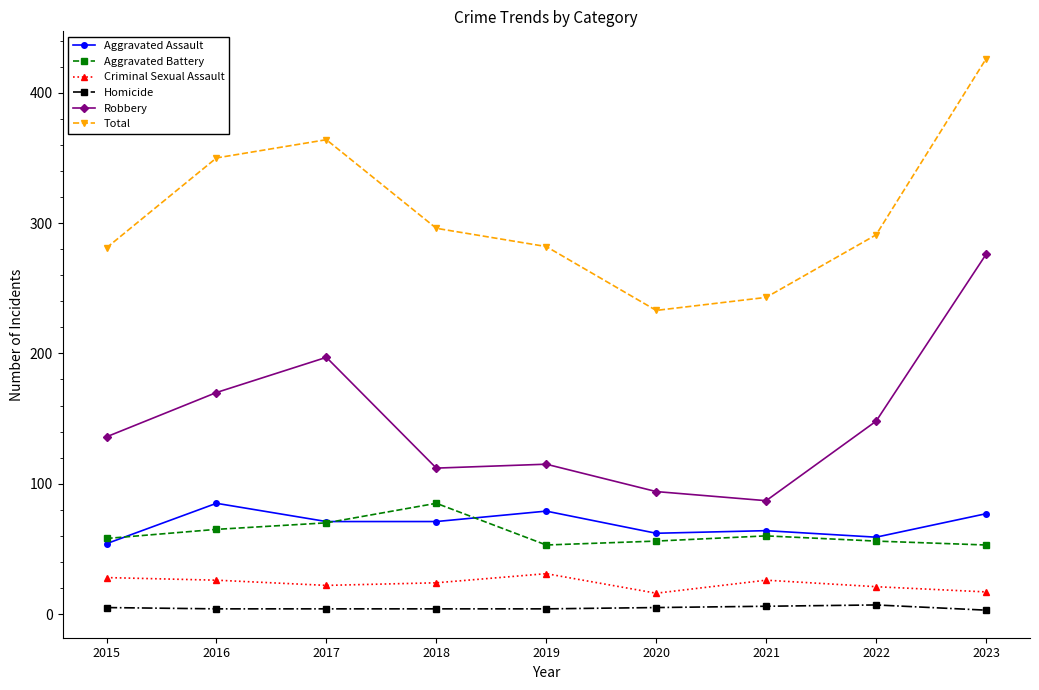

What is the total value across all series at 2017?

728